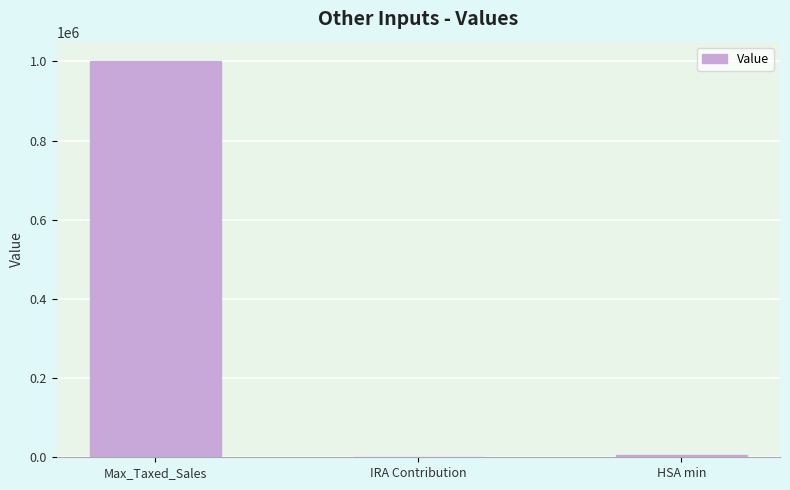

What is the sum of all values?

1005000